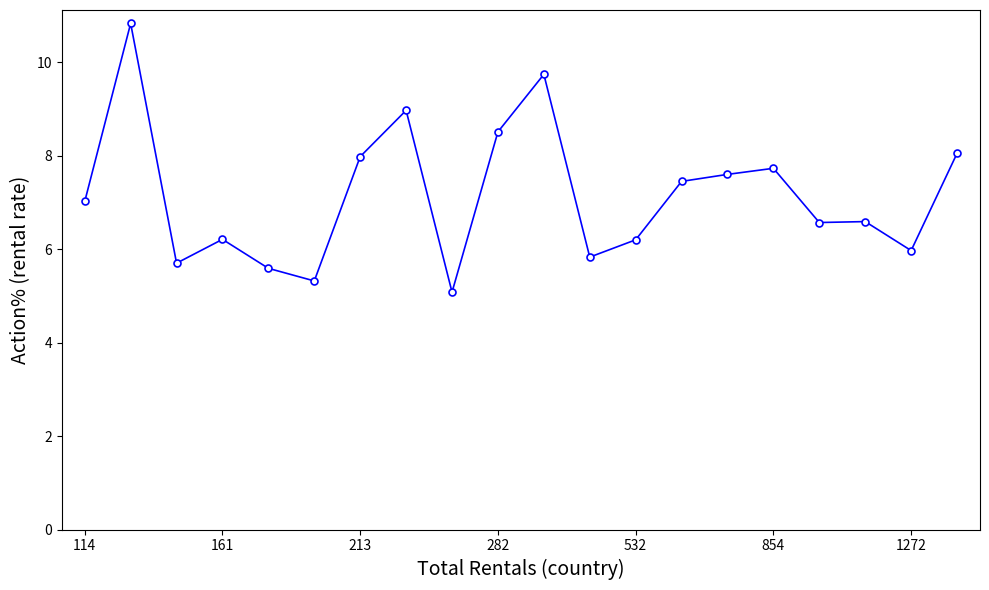

What is the value of the 8th point from the left?

9.0